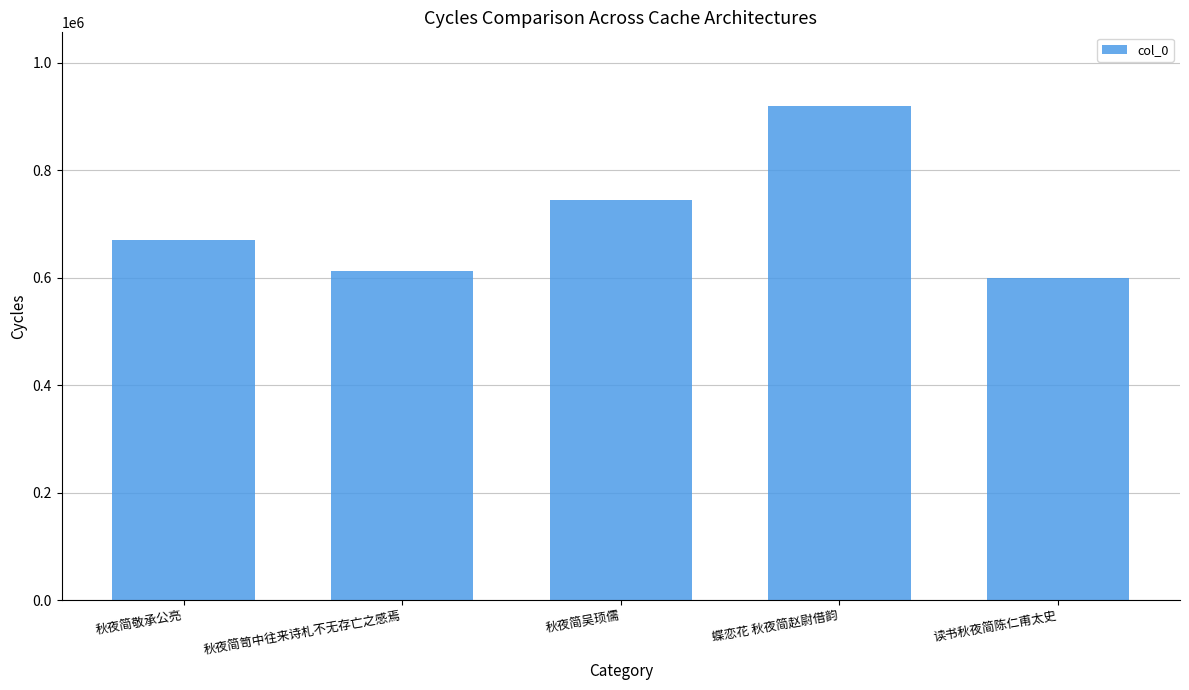

What is the value of the 5th bar from the left?

600320